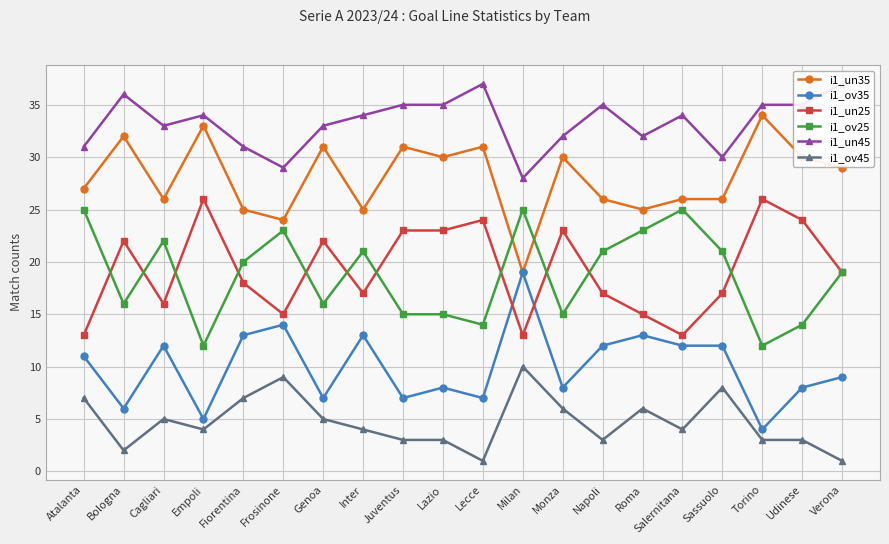

At which category does i1_un45 reach its first local peak?

Bologna